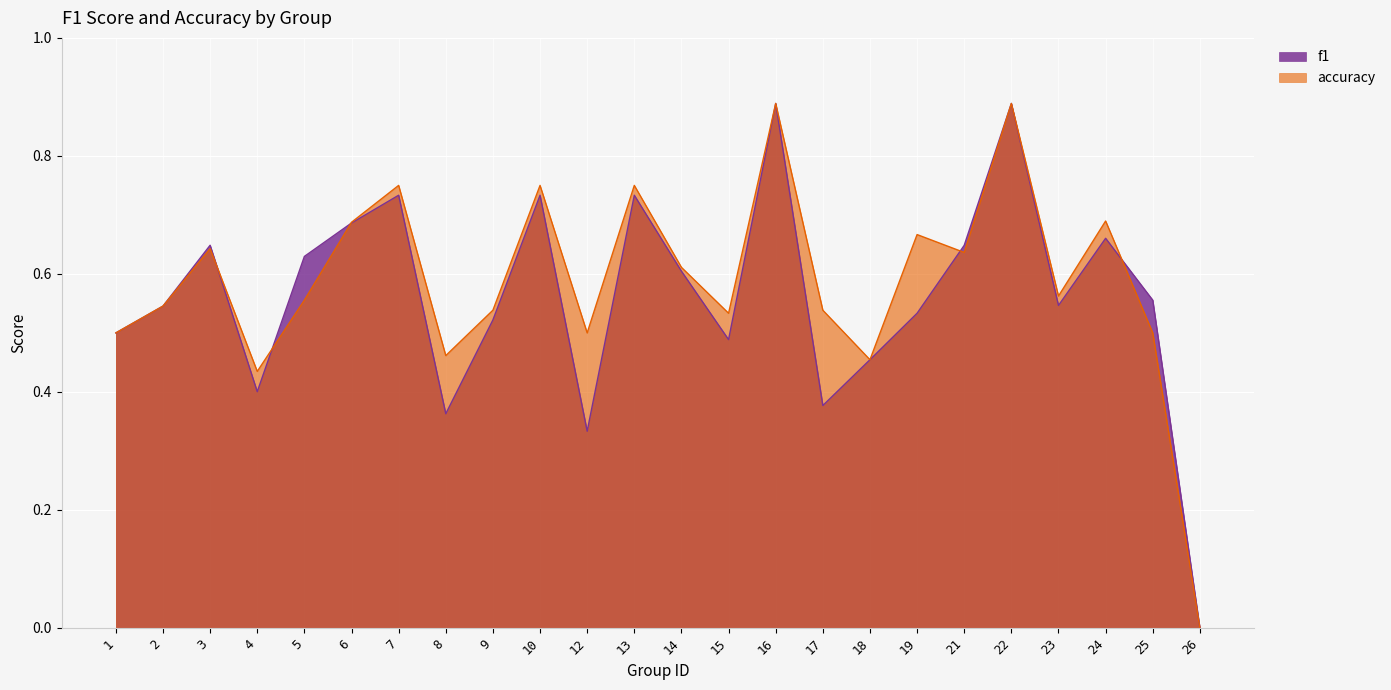

How many lines are shown in the chart?

2